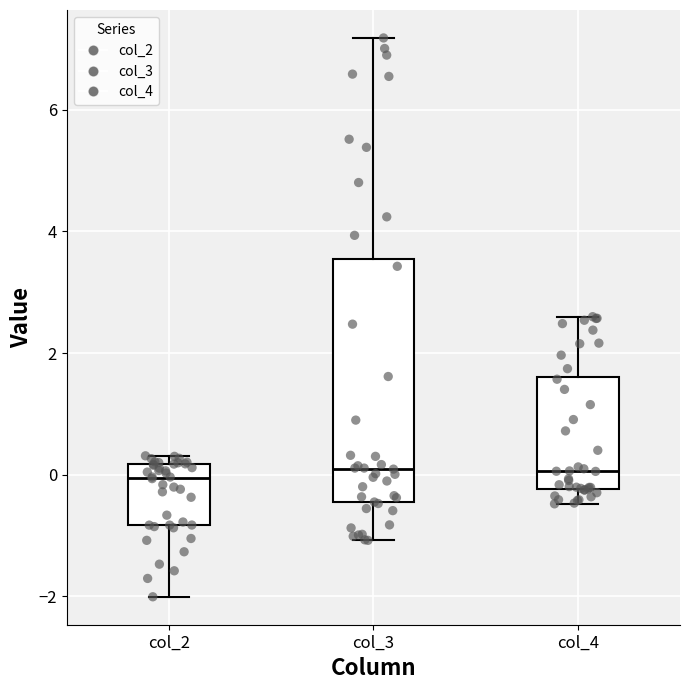

Reading left to right, transcribe this box plot: for each box, give where its median line is, the range the box spans, and where its two whiskers end, as read against the y-axis. The values are not printed on the chart, so give them approximately, as read against the axis.

col_2: median 0.0, box -0.8 to 0.2, whiskers -2.0 to 0.4
col_3: median 0.0, box -0.4 to 3.6, whiskers -1.0 to 7.2
col_4: median 0.0, box -0.2 to 1.6, whiskers -0.4 to 2.6